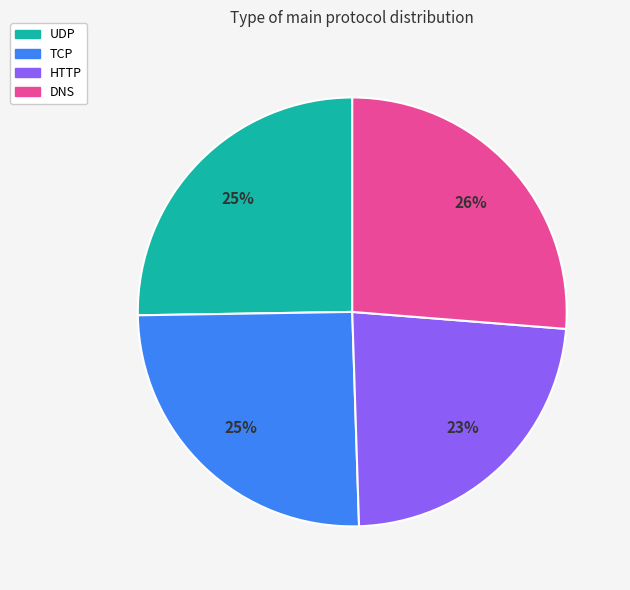

Which category has the biggest portion of the pie?

DNS